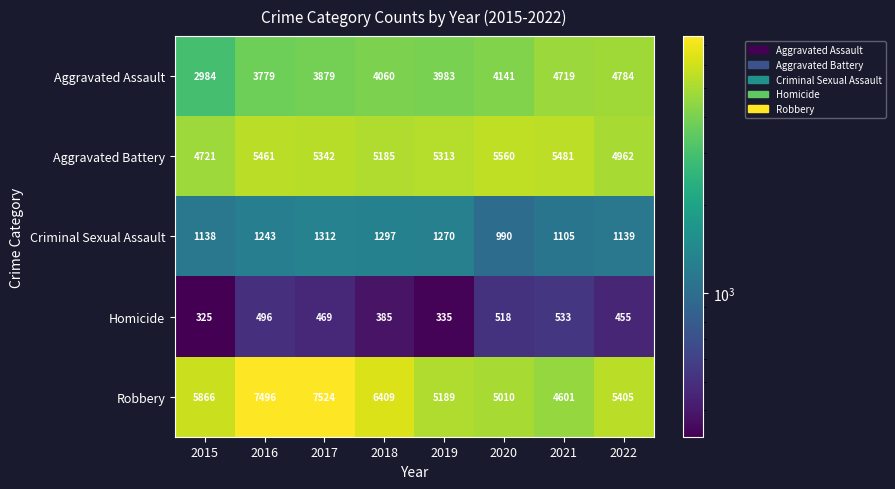

What is the difference between the highest and lowest values at 2022?

4950